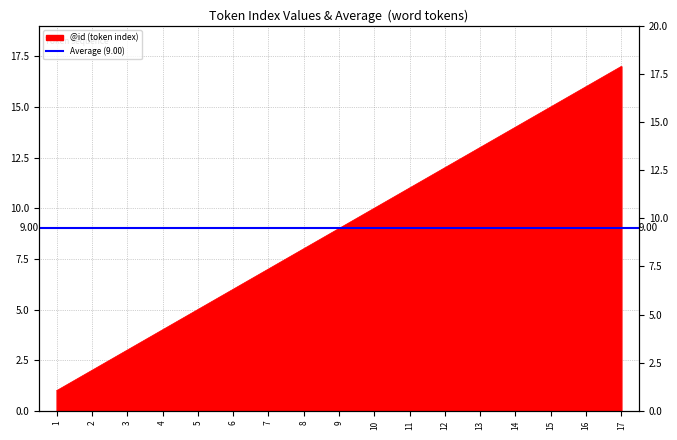

Reading left to right, what are all the values shown in this chart?

1	2	3	4	5	6	7	8	9	10	11	12	13	14	15	16	17